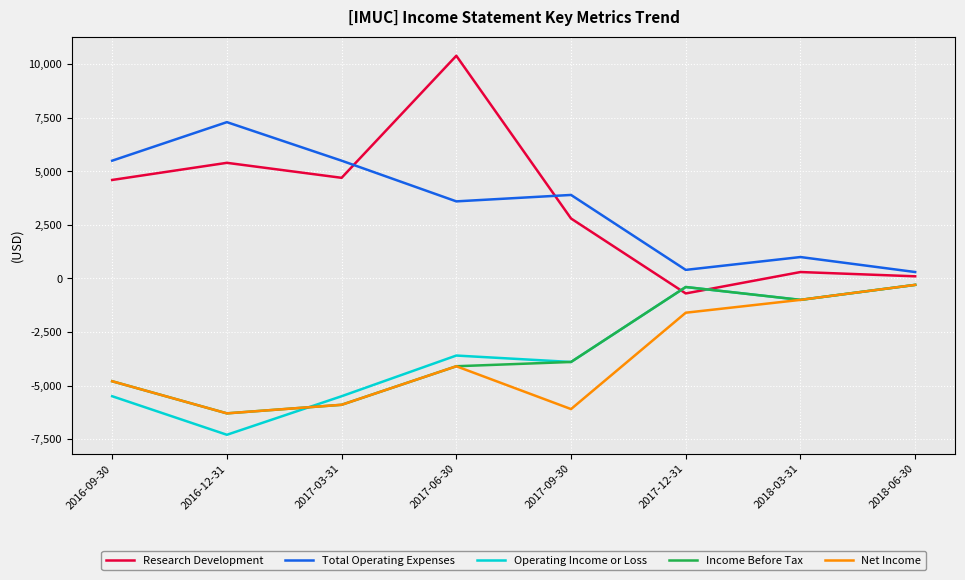

Does the chart display data point markers on the line(s)?

No